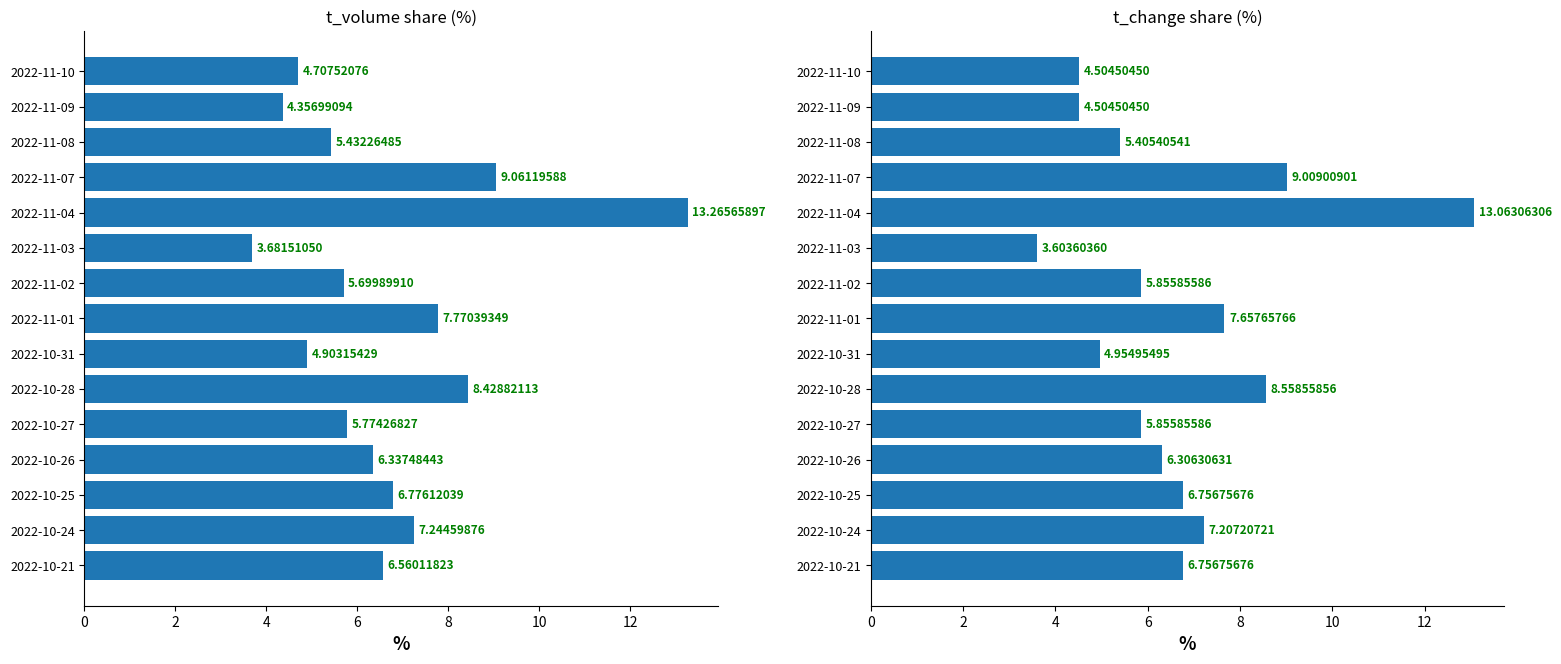

What is the minimum value shown in the chart?

3.6